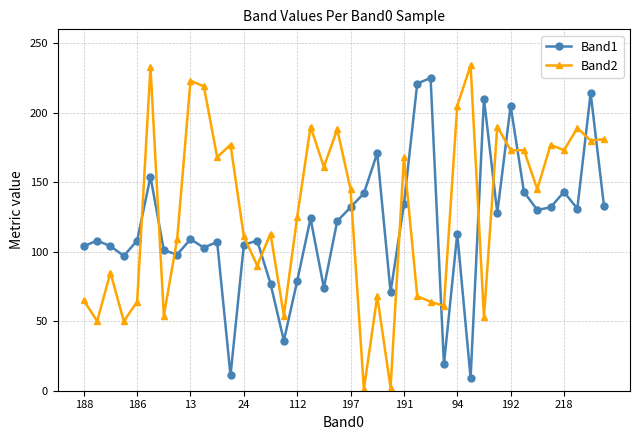

How many lines are shown in the chart?

2